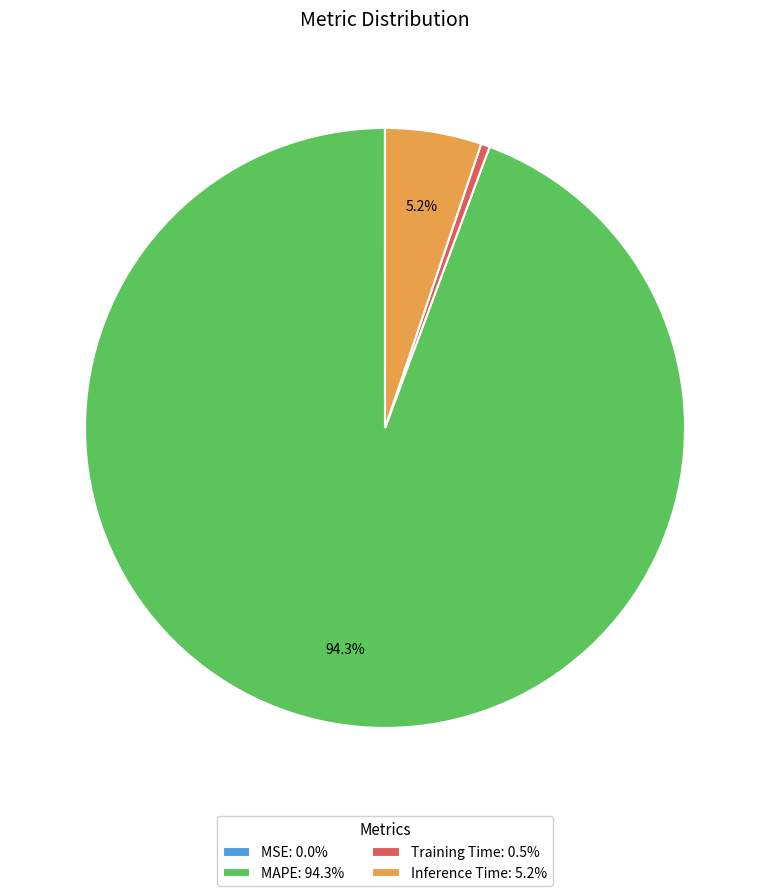

Combined, what portion of the pie is Inference Time: 5.2% and MAPE: 94.3%?

99.5%